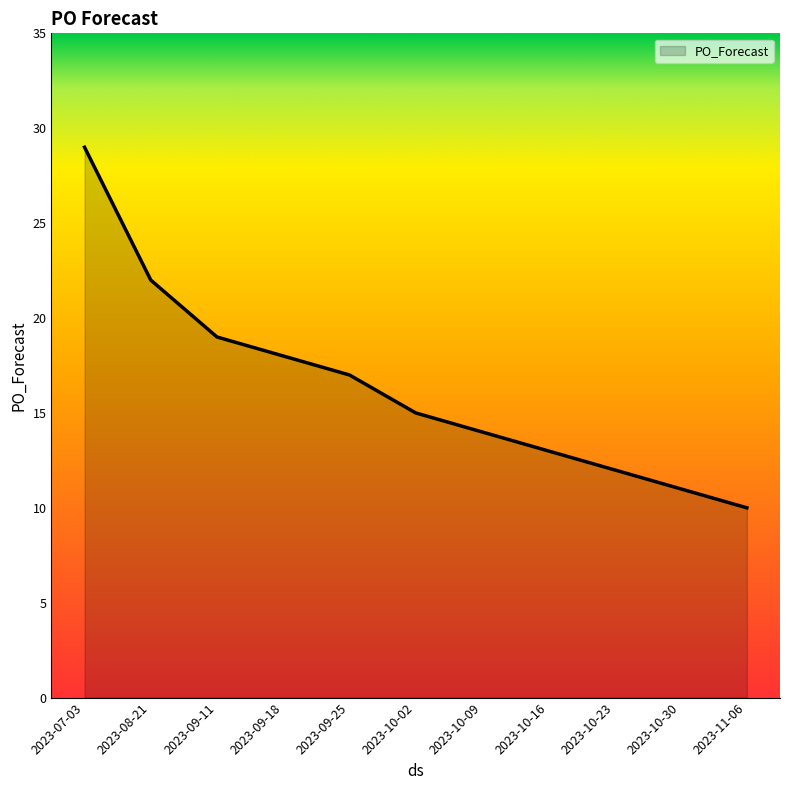

What is the smallest value displayed?

10